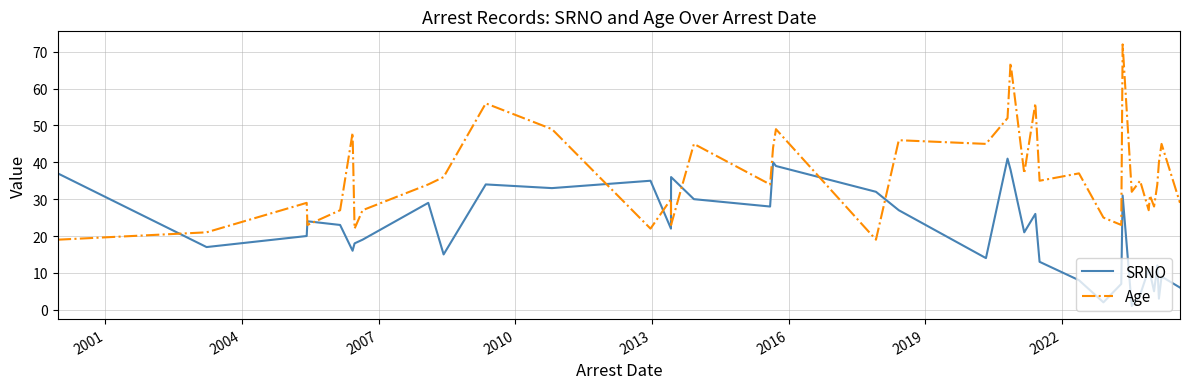

What is the maximum value shown in the chart?

72